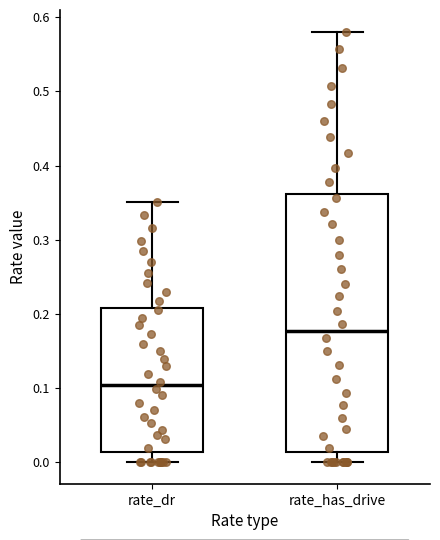

Comparing the boxes themselves (not the whiskers), which one is the tallest?

rate_has_drive